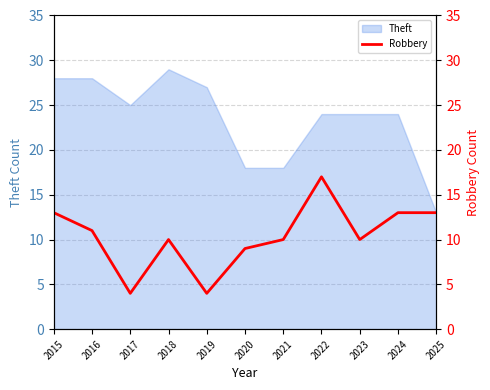

What is the sum of all values?

114